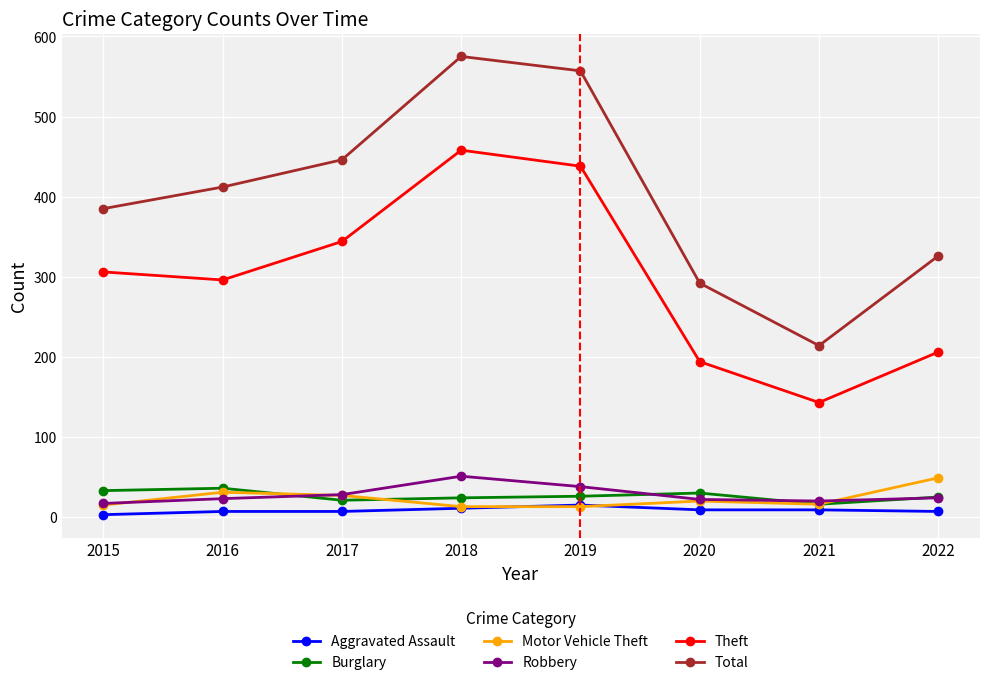

The value of Robbery at 2018 is 51. True or false?

True